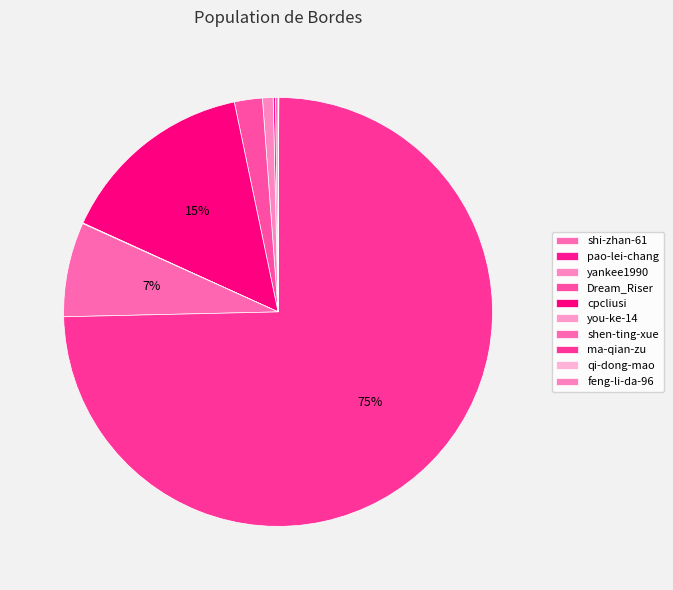

Rank the categories by value from highest to lowest.

ma-qian-zu, cpcliusi, shen-ting-xue, Dream_Riser, yankee1990, shi-zhan-61, pao-lei-chang, feng-li-da-96, you-ke-14, qi-dong-mao